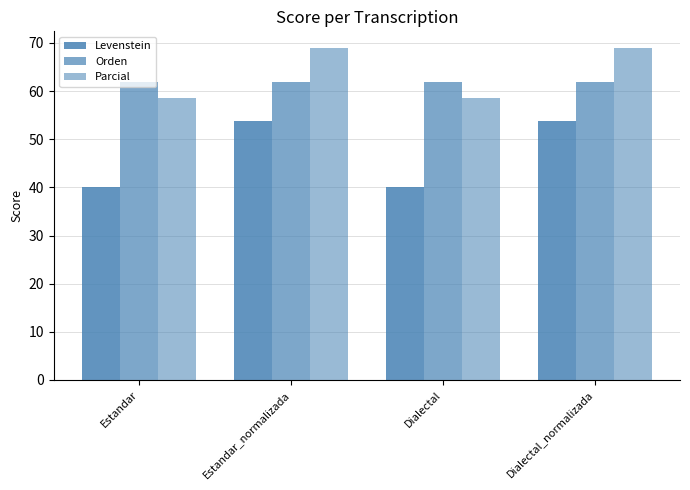

How many bars are there in each group?

3